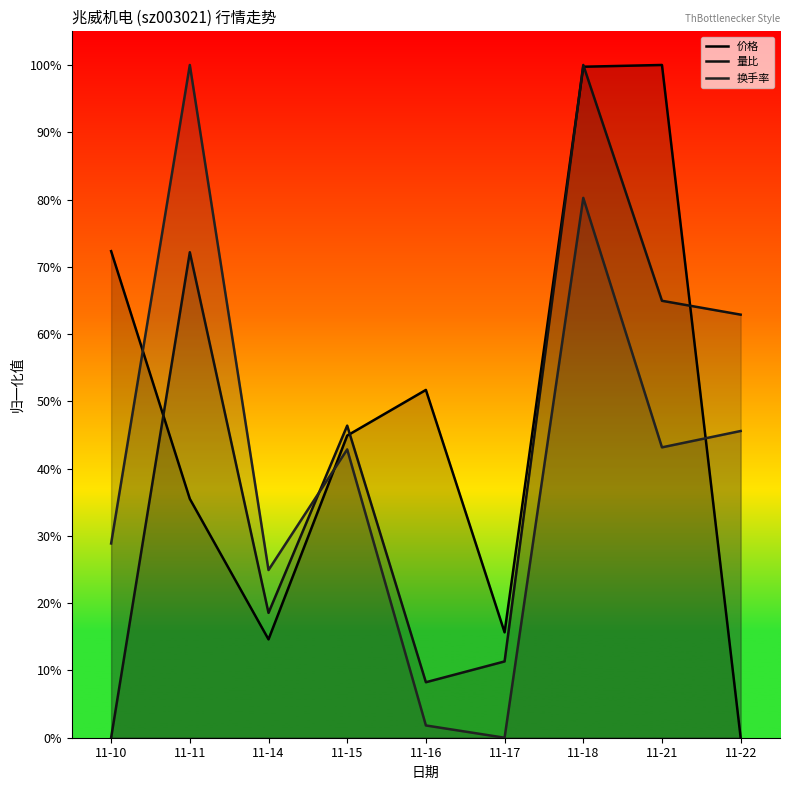

Reading right to left, list all the values displayed in this chart.

价格: 11-22=0.0	11-21=1.0	11-18=1.0	11-17=0.2	11-16=0.5	11-15=0.4	11-14=0.1	11-11=0.4	11-10=0.7
量比: 11-22=0.6	11-21=0.6	11-18=1.0	11-17=0.1	11-16=0.1	11-15=0.5	11-14=0.2	11-11=0.7	11-10=0.0
换手率: 11-22=0.5	11-21=0.4	11-18=0.8	11-17=0.0	11-16=0.0	11-15=0.4	11-14=0.2	11-11=1.0	11-10=0.3